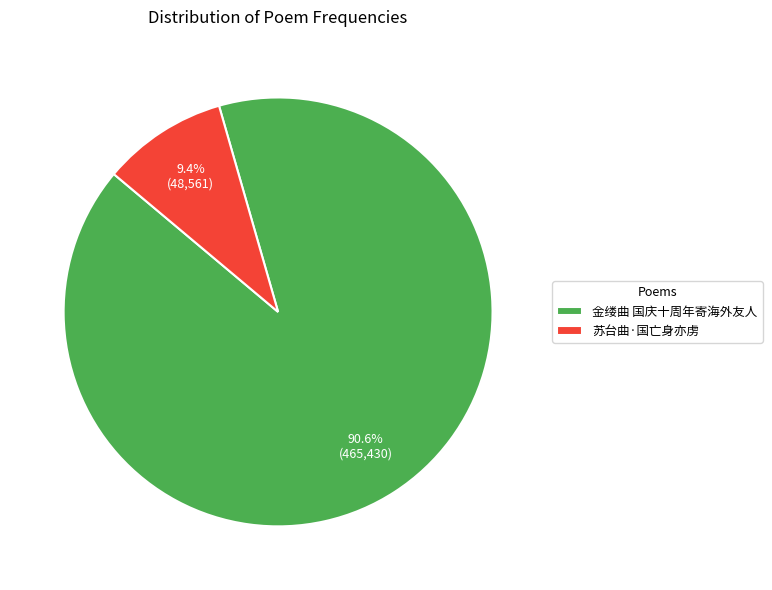

Is 金缕曲 国庆十周年寄海外友人 the majority of the pie?

Yes